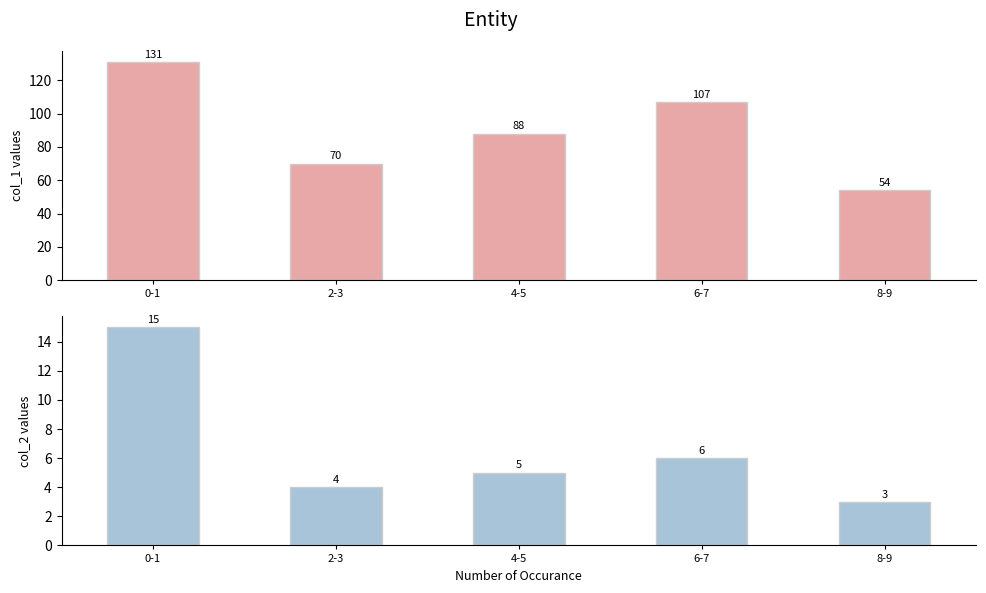

What is the total value across all series at 2-3?

74